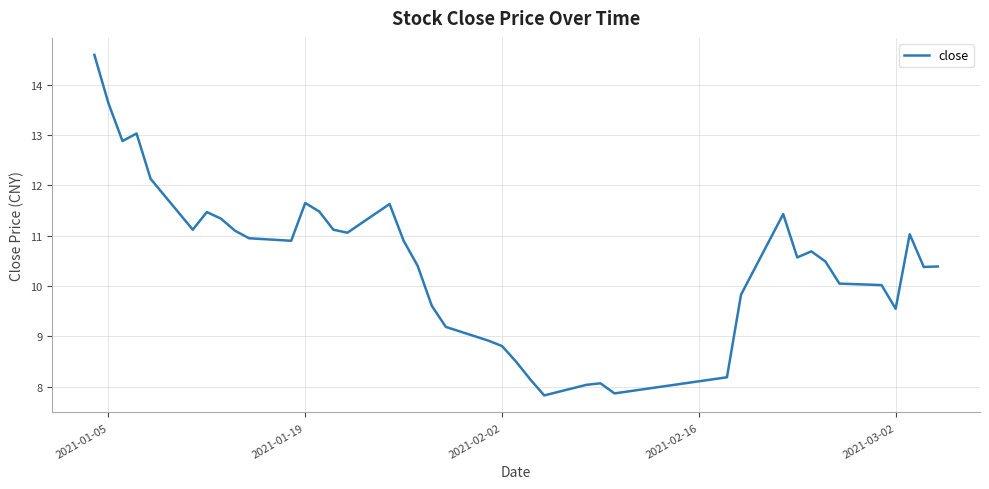

True or false: the data has more than 0 interior local peaks.

True